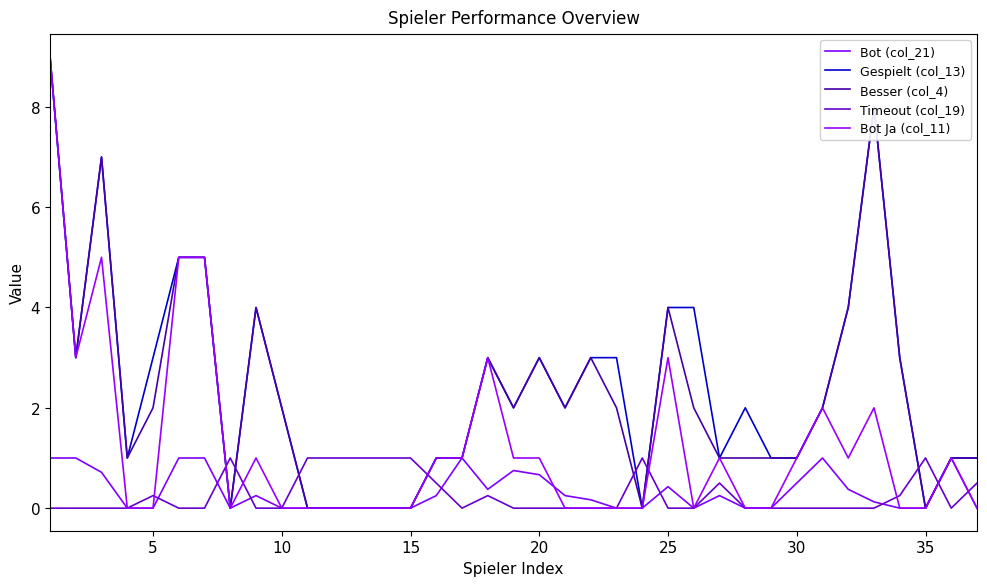

What is the difference between the second highest and second lowest values in the Gespielt (col_13) series?

8.0